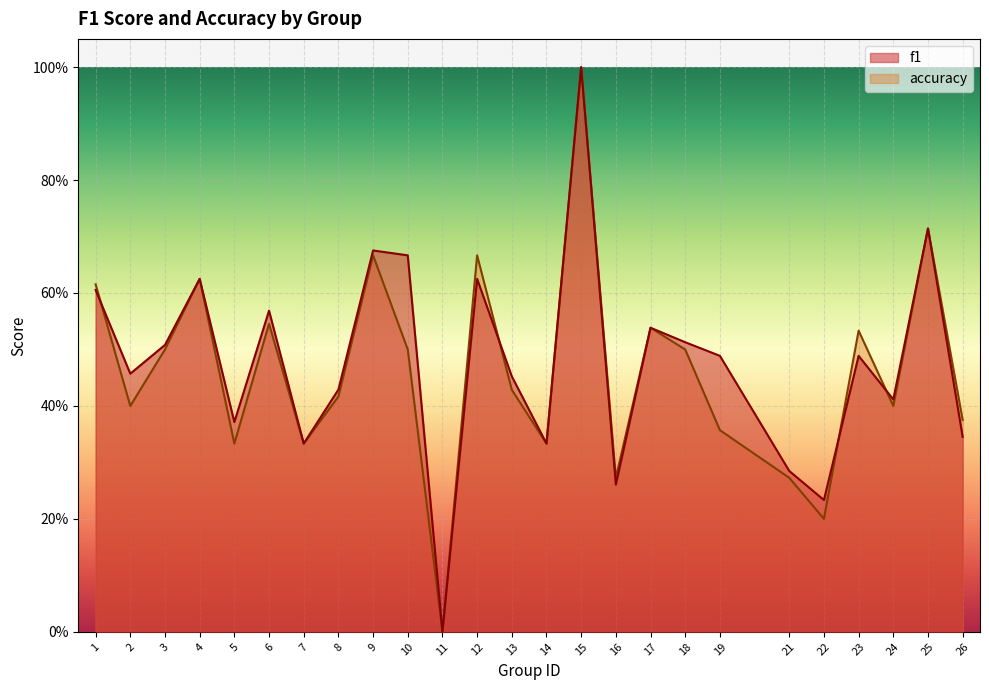

How many lines are shown in the chart?

2